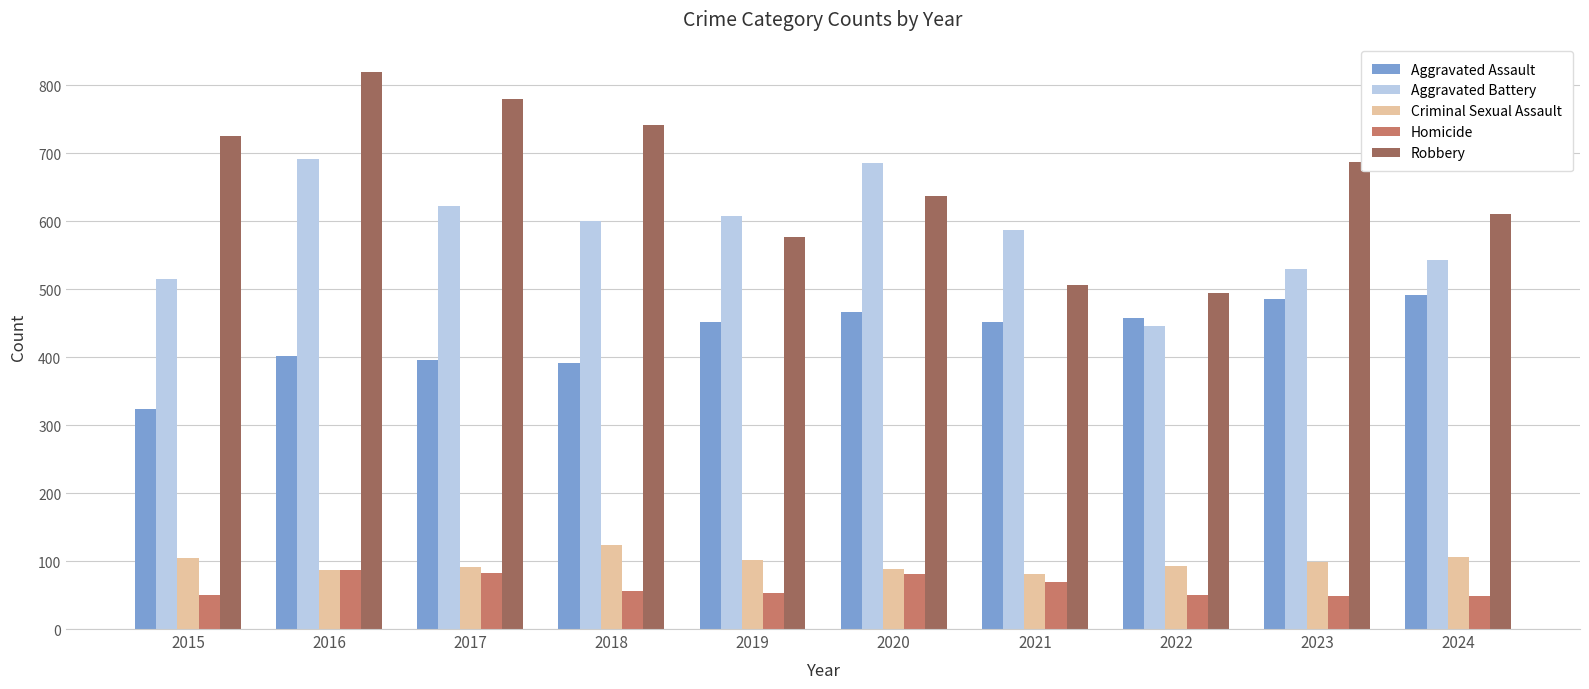

What is the value of the Aggravated Assault bar at the 1st from the left?

323